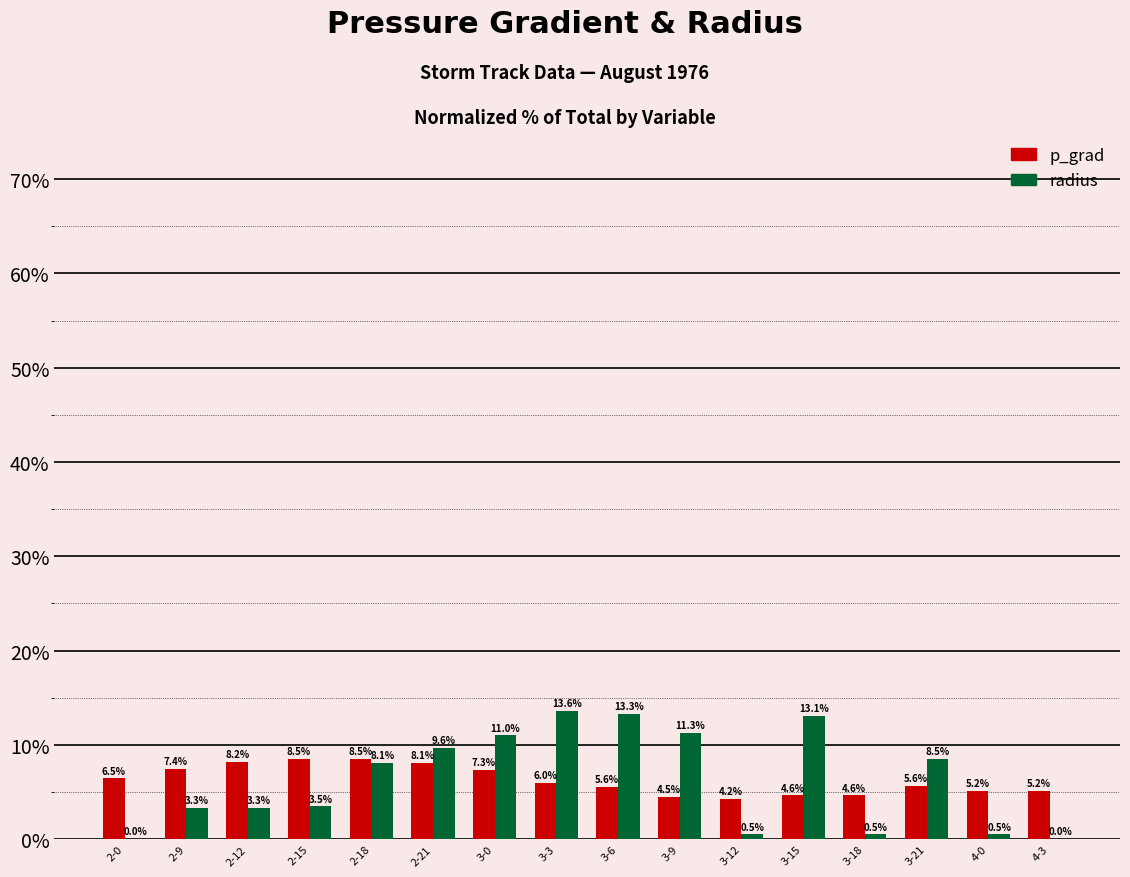

At which category does the chart reach its peak across all series?

3-3